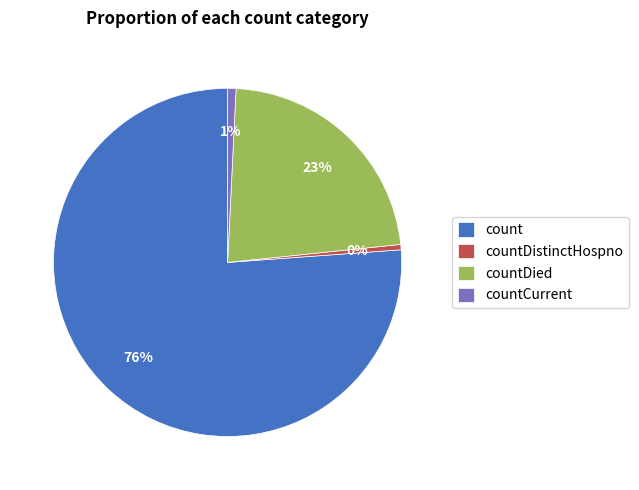

To the nearest percent, what is the average slice percentage?

25%